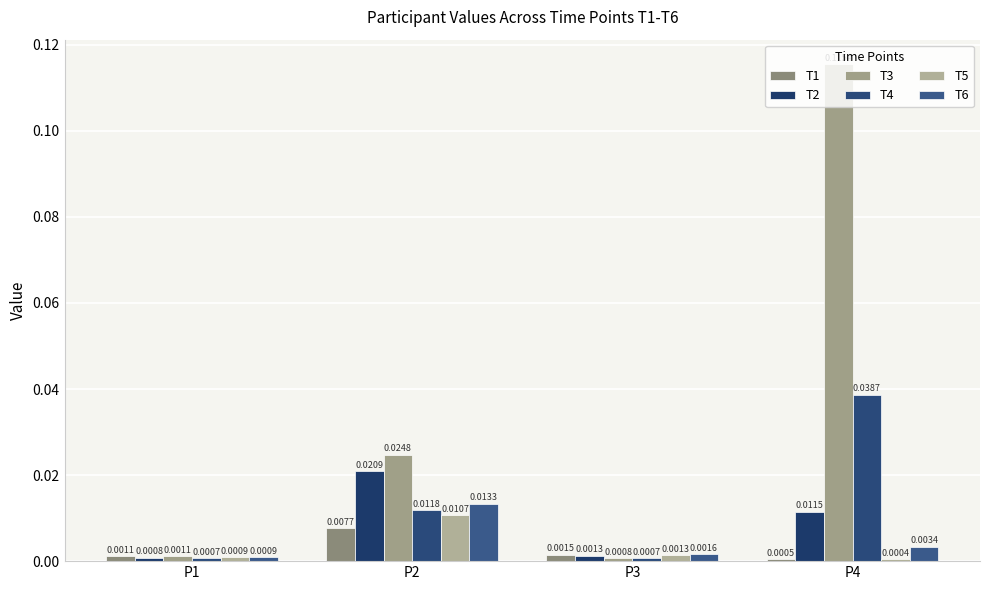

Reading left to right, transcribe all the data shown in this chart.

T1: P1=0.0	P2=0.0	P3=0.0	P4=0.0
T2: P1=0.0	P2=0.0	P3=0.0	P4=0.0
T3: P1=0.0	P2=0.0	P3=0.0	P4=0.1
T4: P1=0.0	P2=0.0	P3=0.0	P4=0.0
T5: P1=0.0	P2=0.0	P3=0.0	P4=0.0
T6: P1=0.0	P2=0.0	P3=0.0	P4=0.0